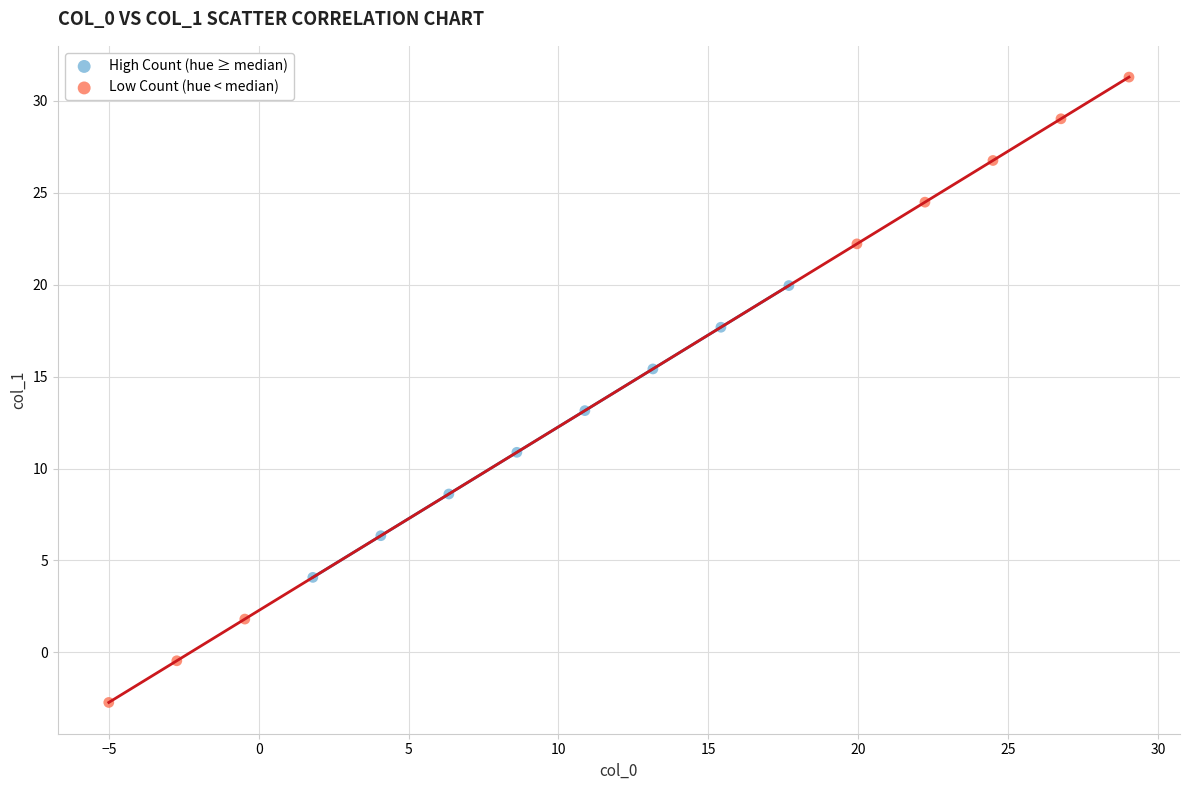

Which series has the widest spread of Y values?

Low Count (hue < median)